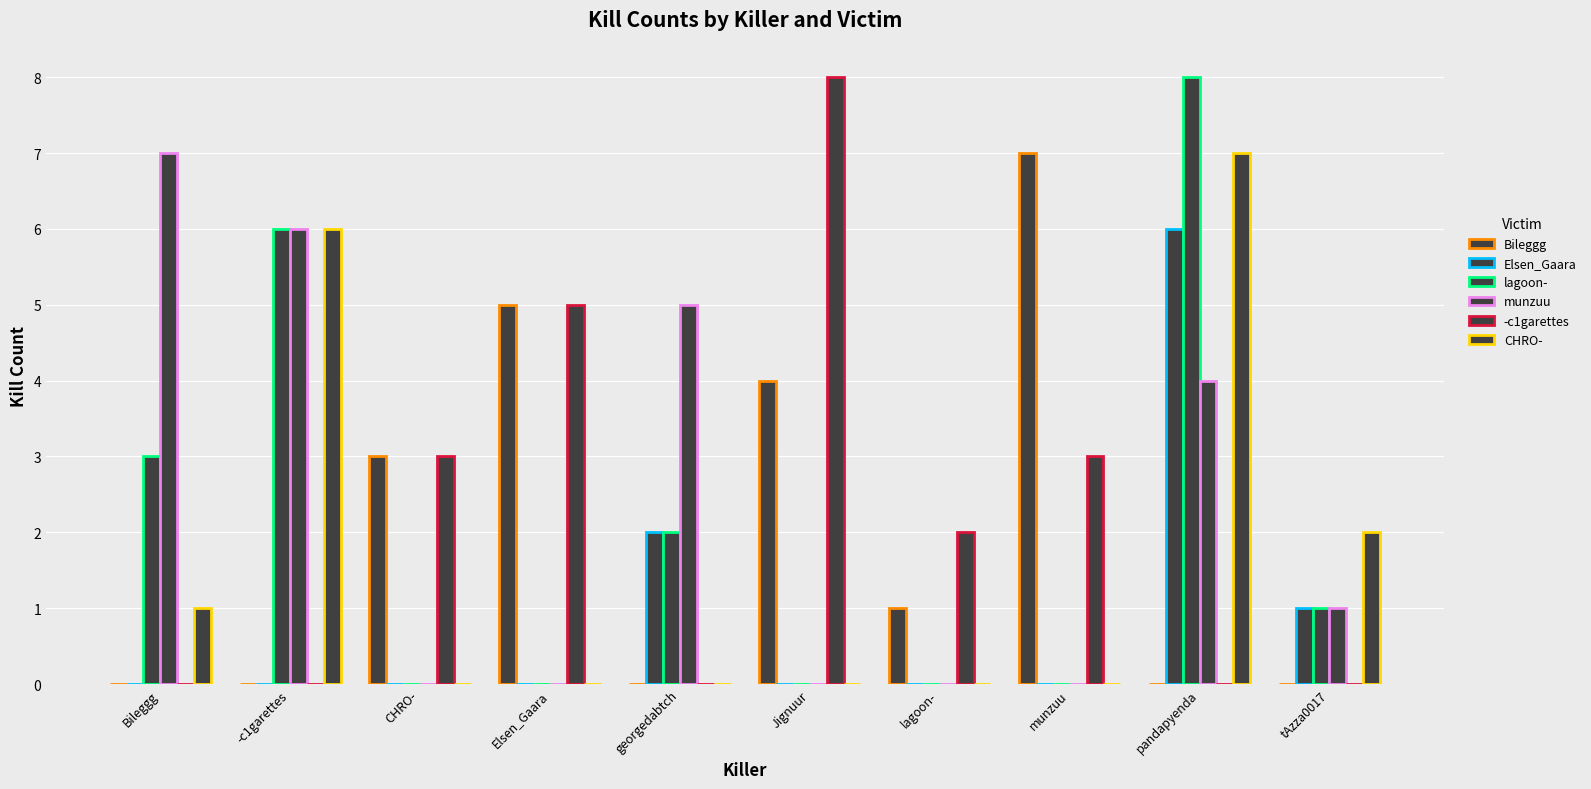

Are the bars horizontal?

No